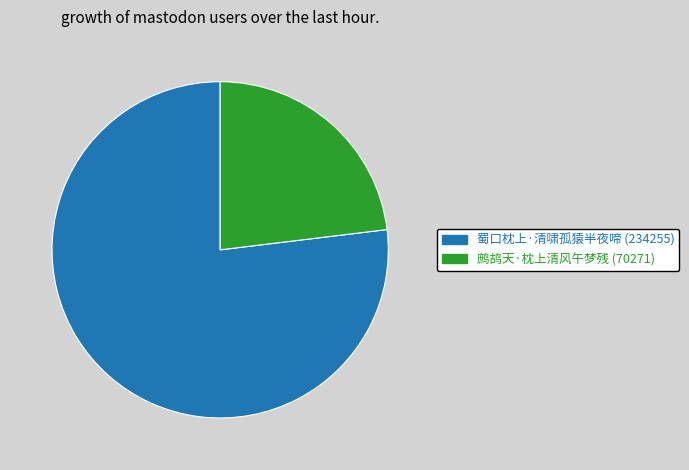

Is it true that 鹧鸪天·枕上清风午梦残 is 11% of the pie?

False